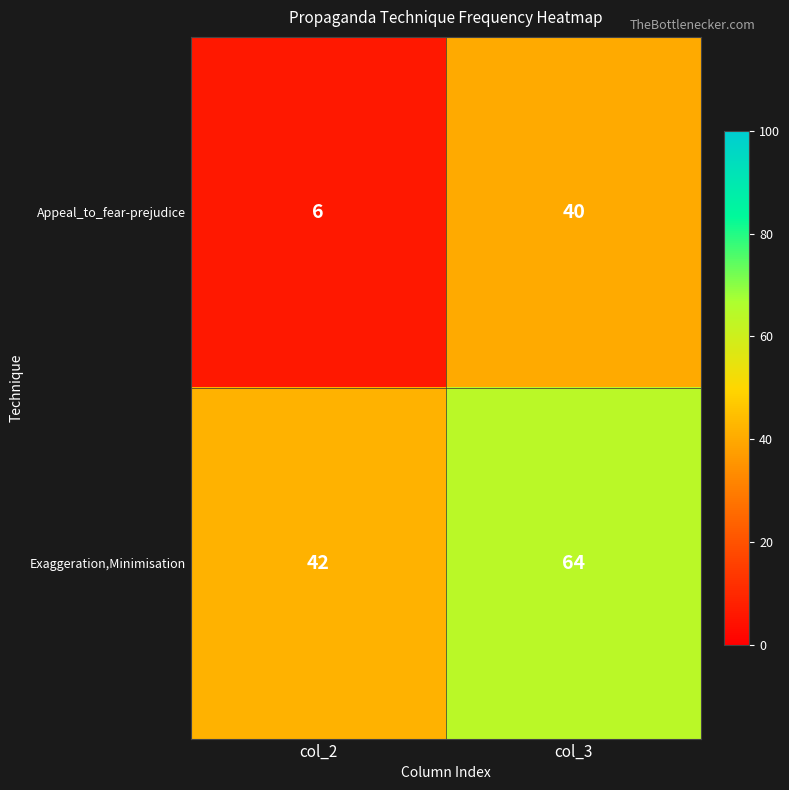

What is the spread (max minus min) of values at col_3?

24